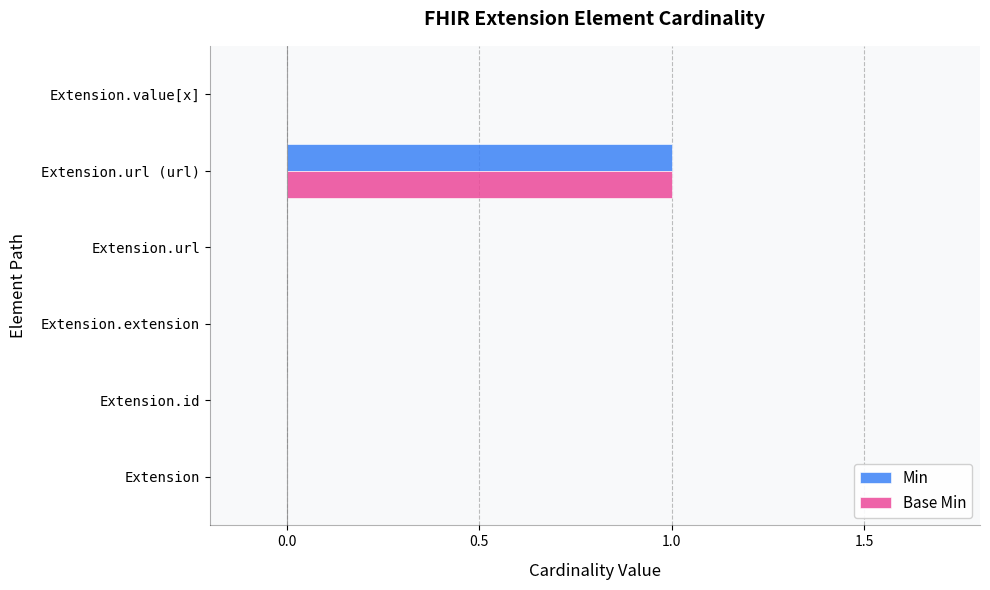

The Base Min series shows -1 at Extension. True or false?

False